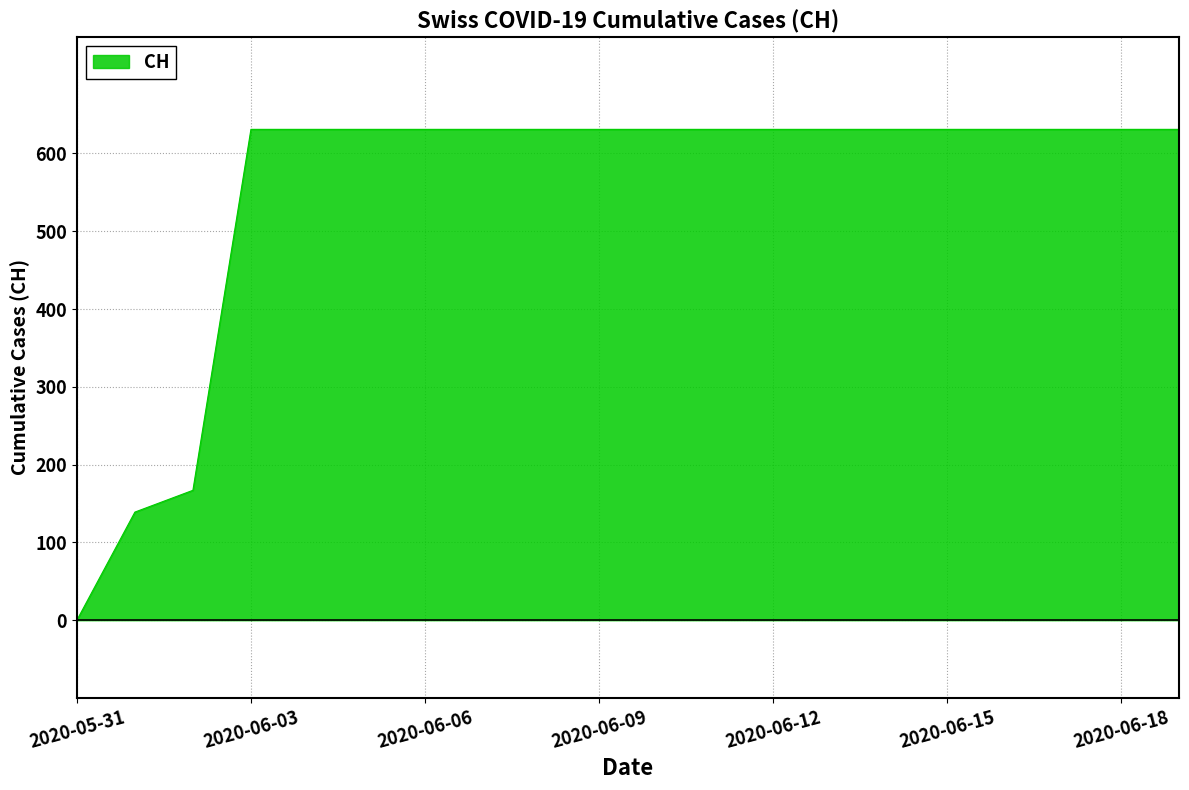

What is the greatest value displayed?

631